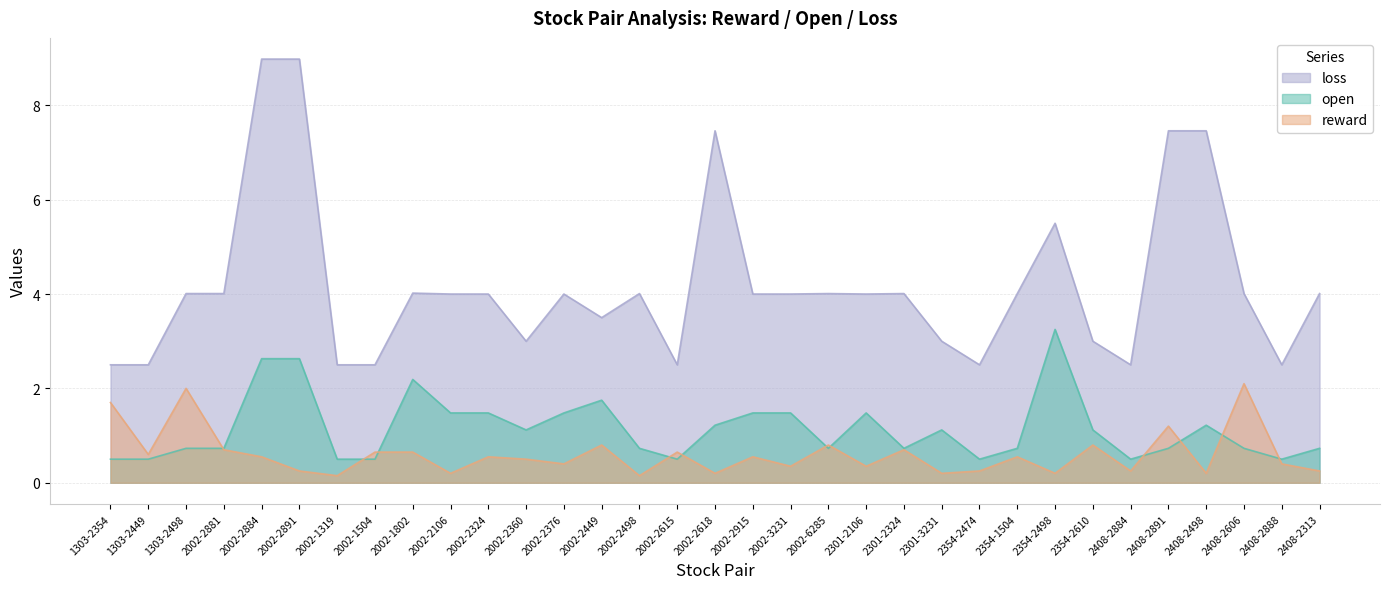

What is the label of the 20th point from the right?

2002-2449